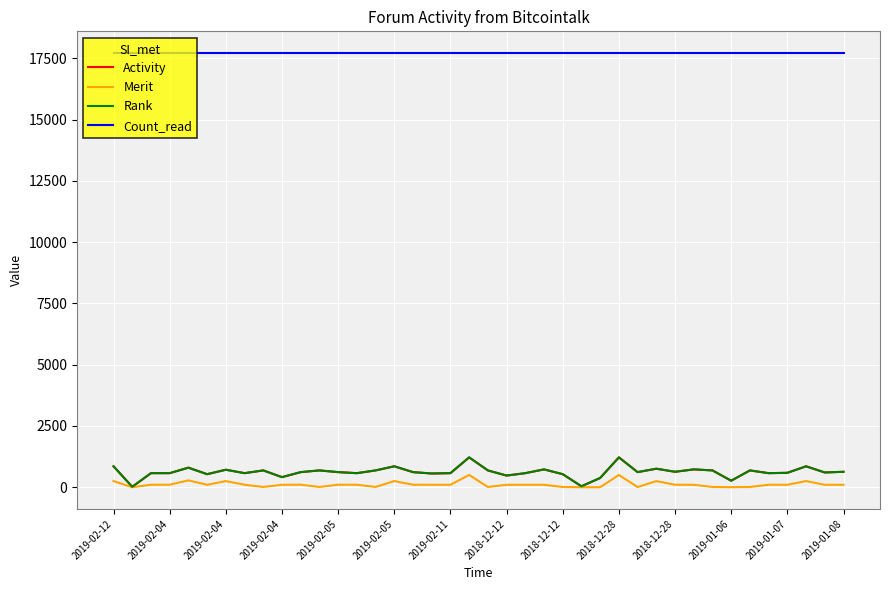

How many lines are shown in the chart?

4